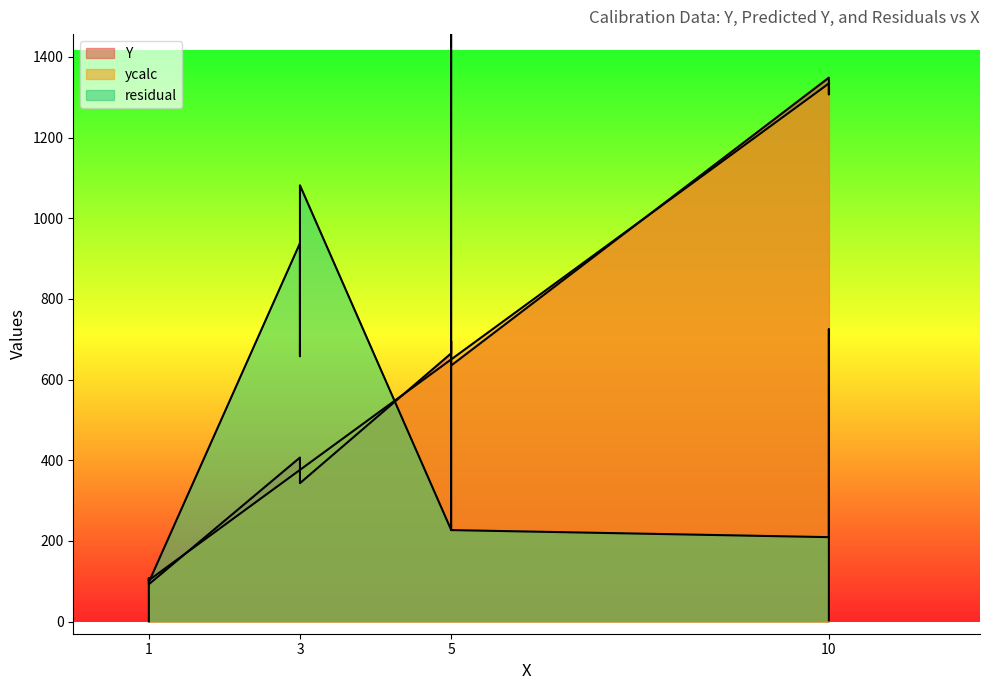

Which series has the widest spread of values?

residual